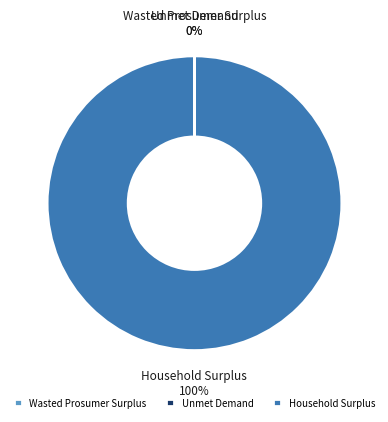

To the nearest percent, what percentage of the pie is Household Surplus?

100%